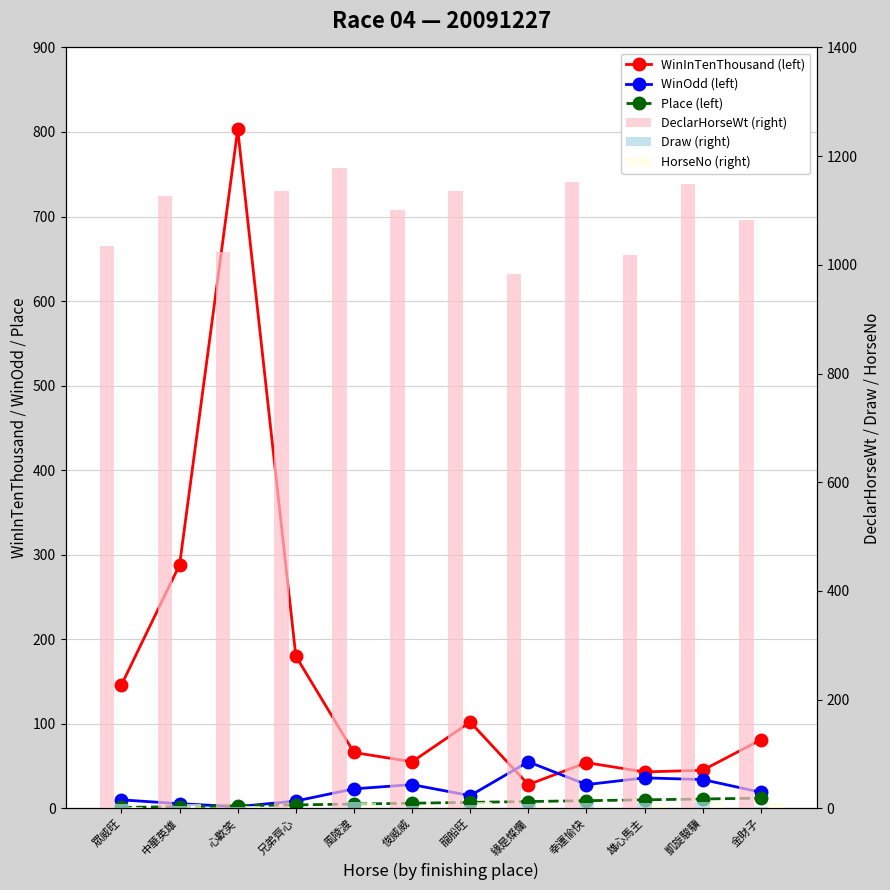

Reading left to right, what are all the values shown in this chart?

WinInTenThousand (left): 146.0	288.0	803.0	180.0	66.0	55.0	102.0	28.0	54.0	43.0	45.0	81.0
WinOdd (left): 10.0	5.4	1.9	8.6	23.0	28.0	15.0	55.0	28.0	36.0	34.0	19.0
Place (left): 1.0	2.0	3.0	4.0	5.0	6.0	7.0	8.0	9.0	10.0	11.0	12.0
DeclarHorseWt (right): 1034.0	1126.0	1024.0	1136.0	1179.0	1101.0	1135.0	984.0	1153.0	1018.0	1149.0	1083.0
Draw (right): 8.0	5.0	3.0	1.0	11.0	4.0	6.0	7.0	10.0	9.0	12.0	2.0
HorseNo (right): 3.0	8.0	5.0	1.0	10.0	4.0	12.0	6.0	2.0	7.0	11.0	9.0